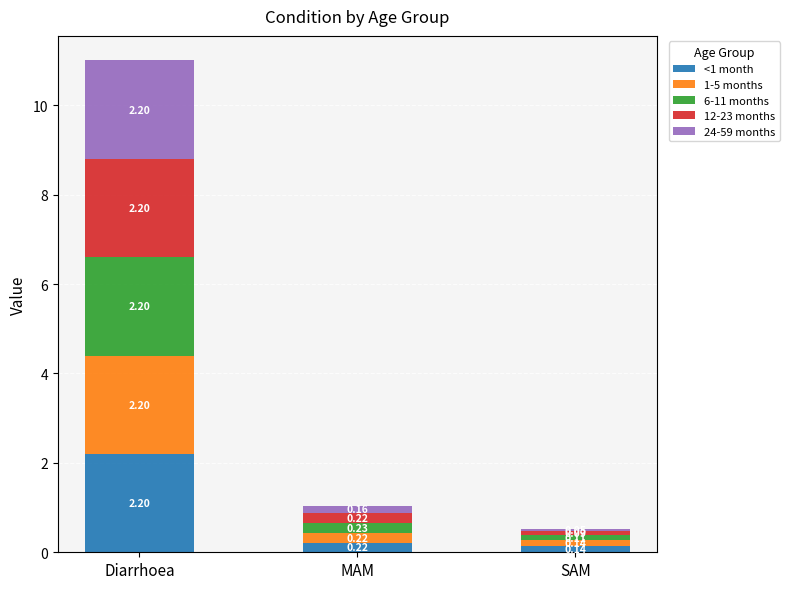

List the labels in order of <1 month value, largest first.

Diarrhoea, MAM, SAM